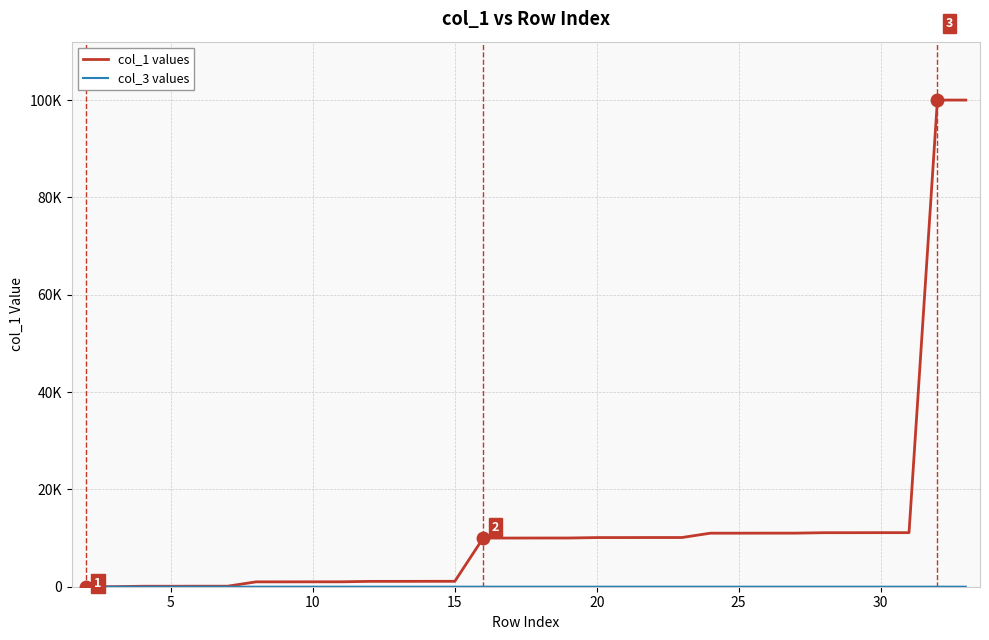

Does the chart display data point markers on the line(s)?

No